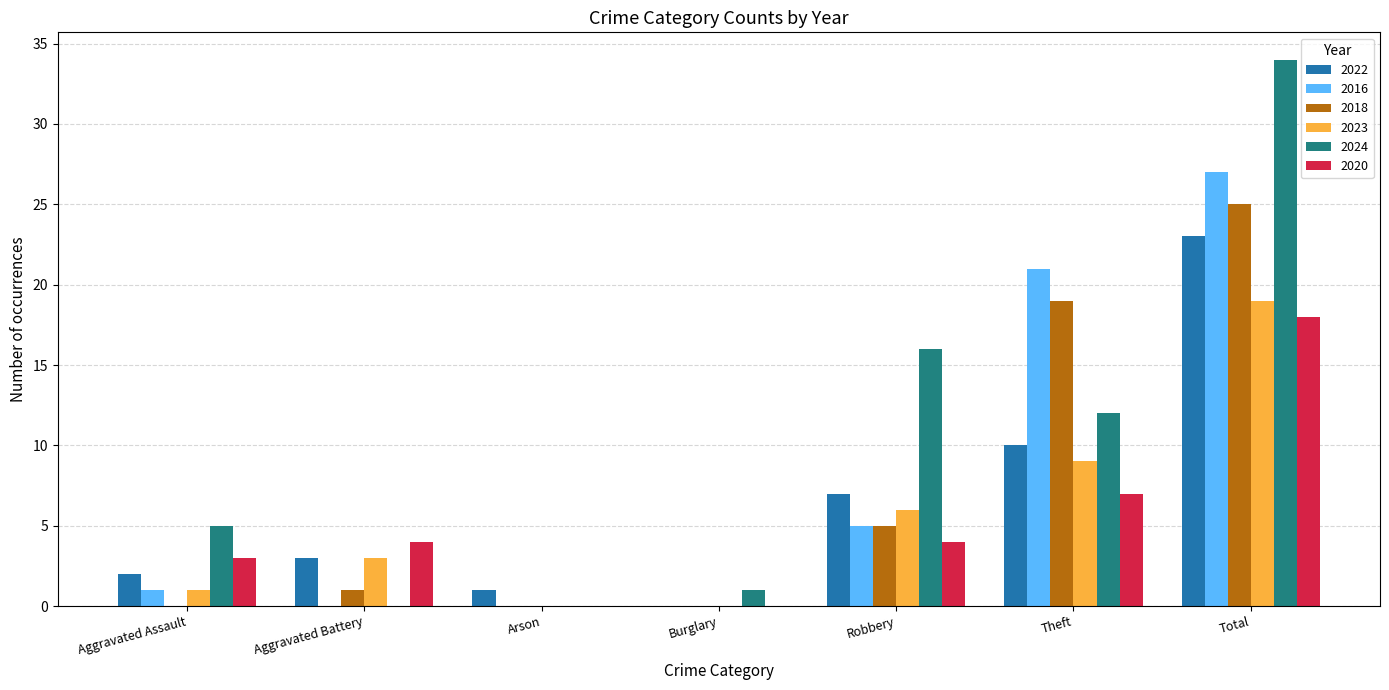

What is the sum of the 2020 values at Aggravated Assault and Total?

21